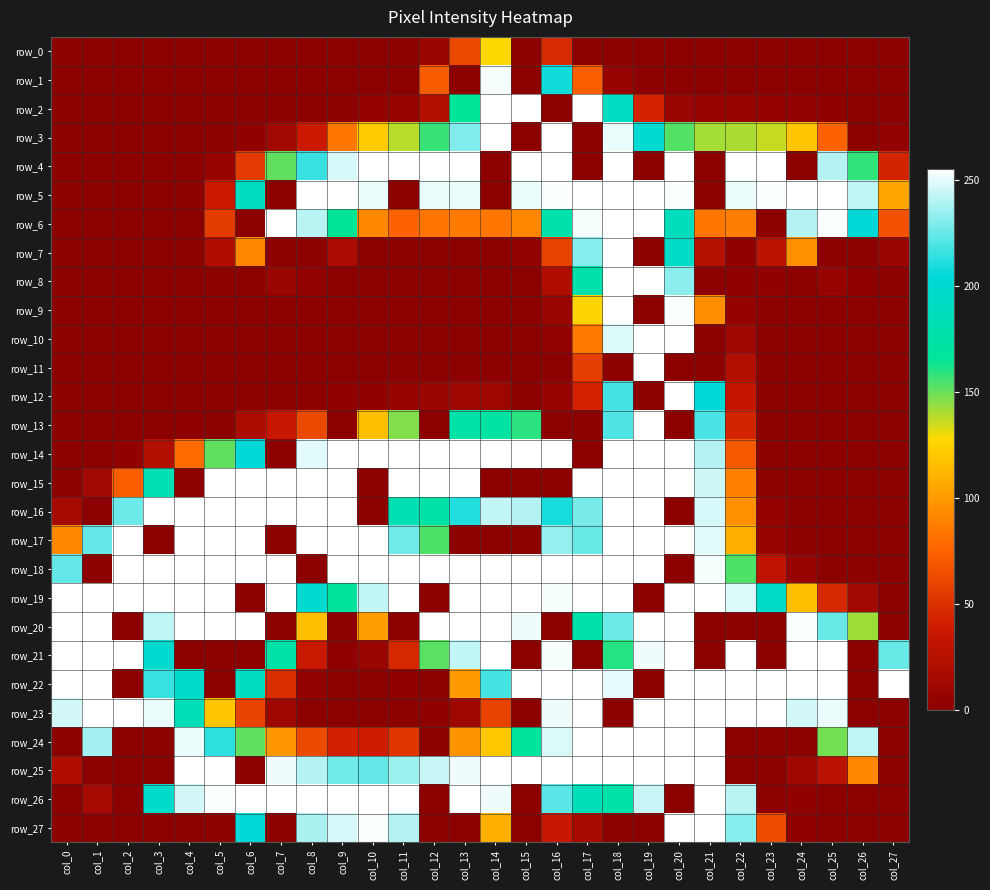

What is the average value of the row_14 series?

137